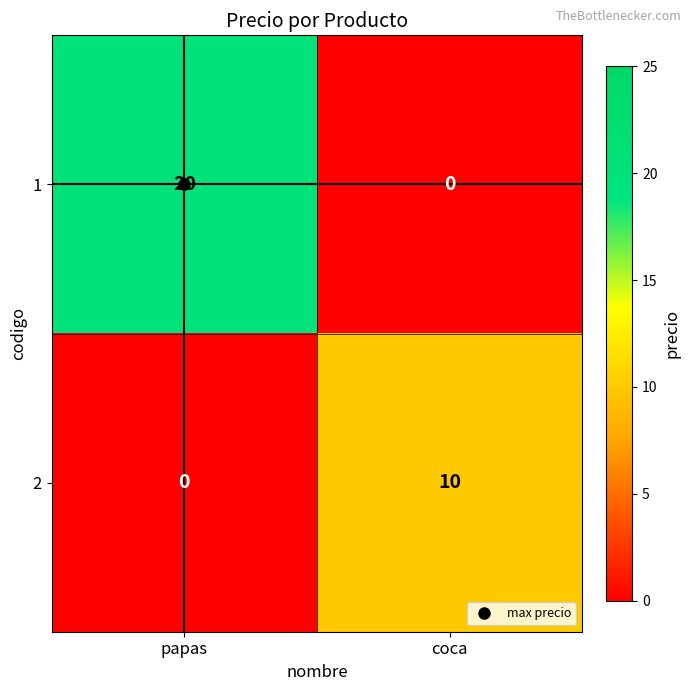

What is the difference between the highest and lowest values at papas?

20